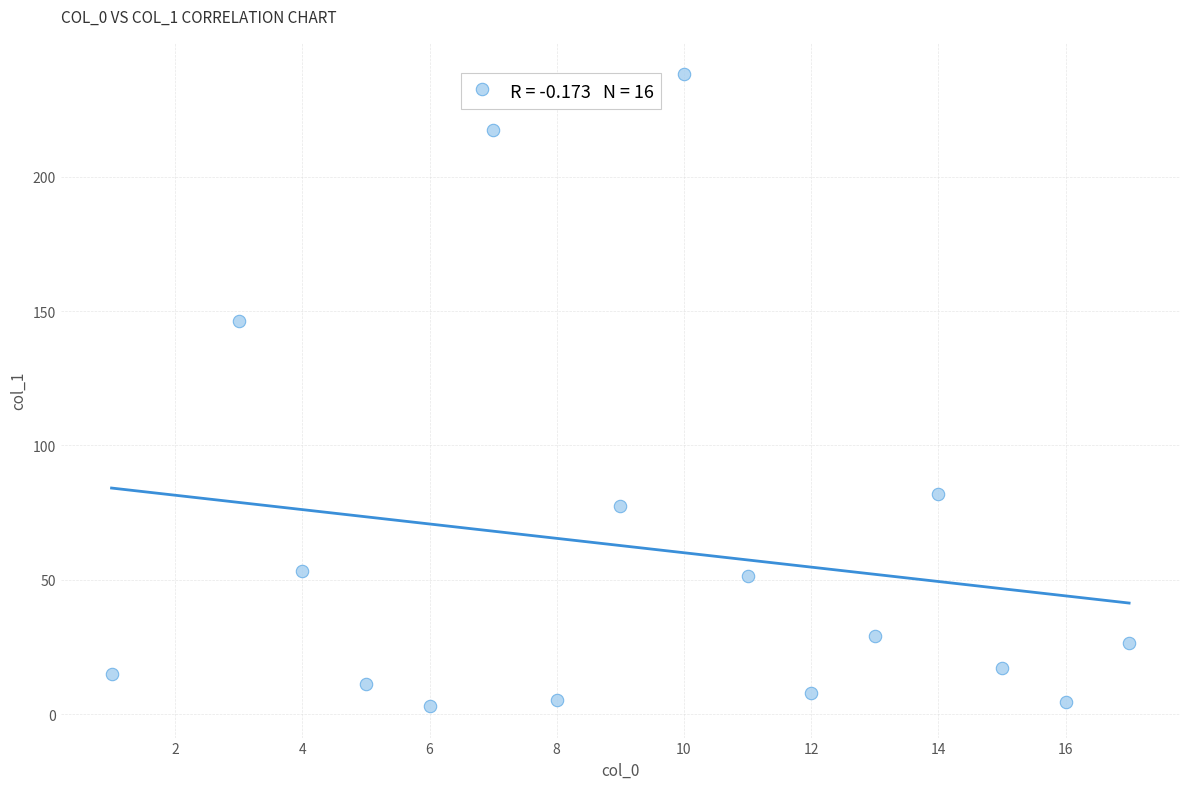

What is the range of Y values (max minus min)?

234.9